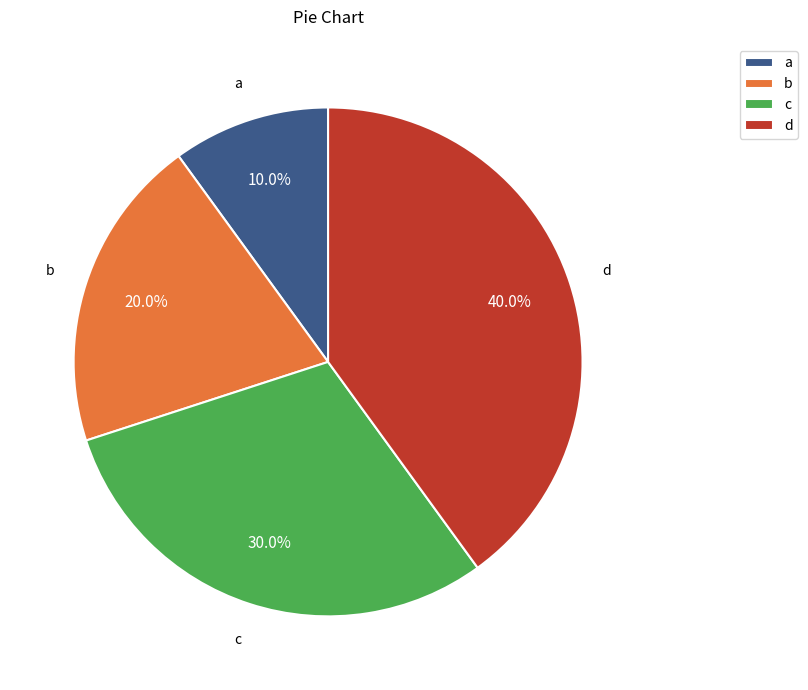

To the nearest percent, what portion does c represent?

30%